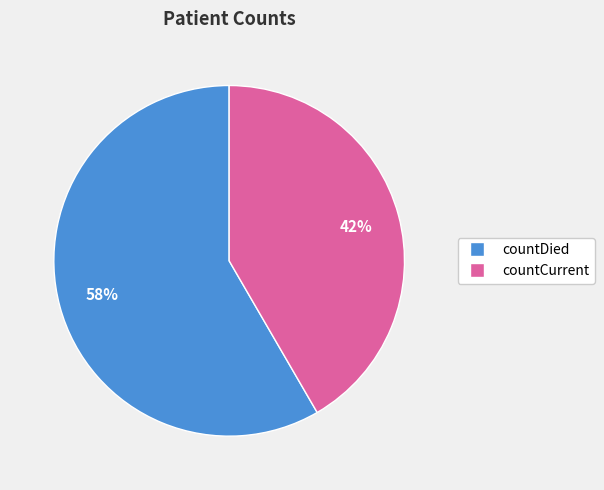

What percentage is the countDied slice, to the nearest percent?

58%